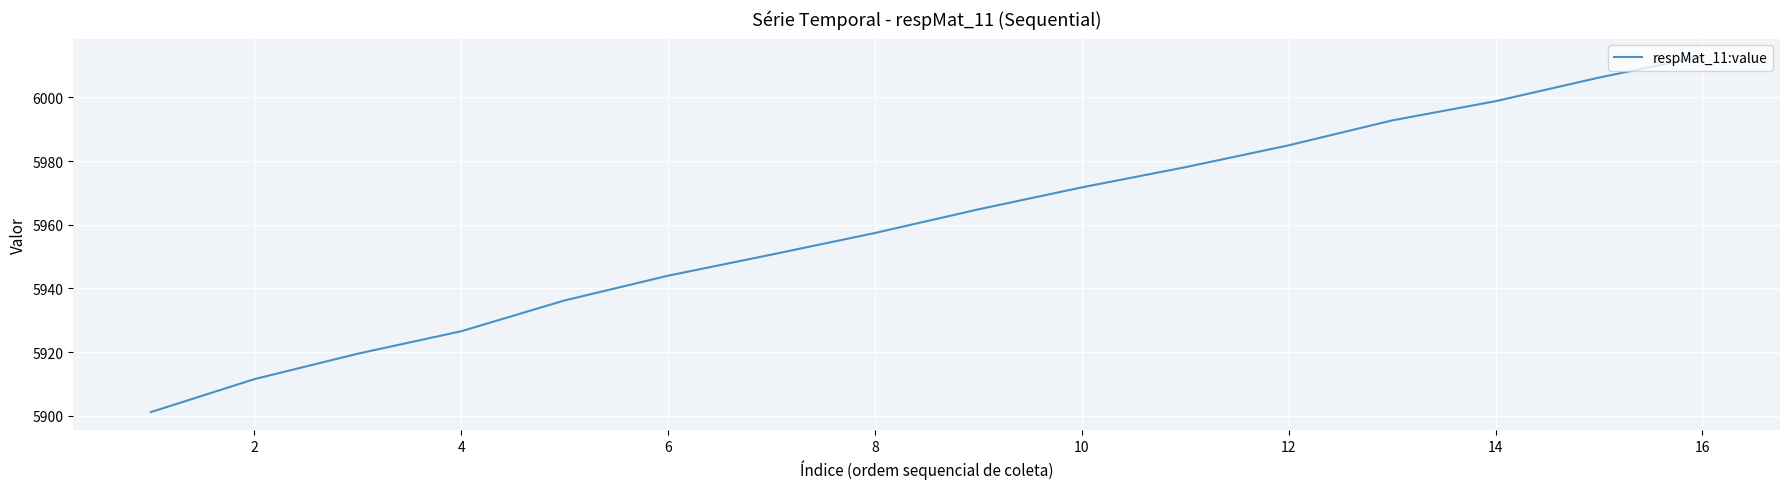

What is the minimum value shown in the chart?

5901.2